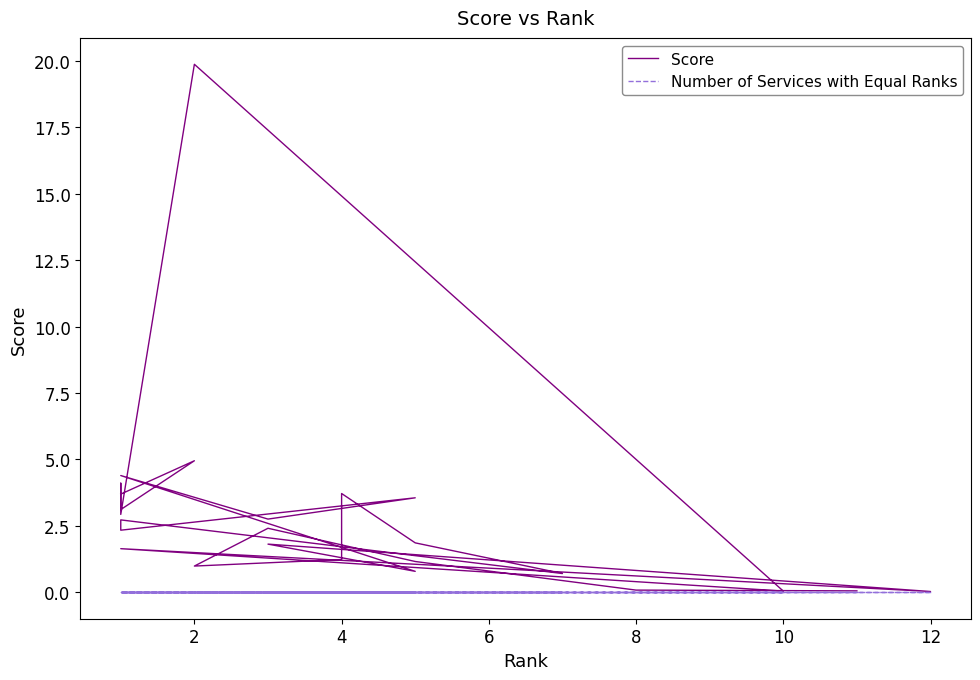

Does the chart have visible grid lines?

No